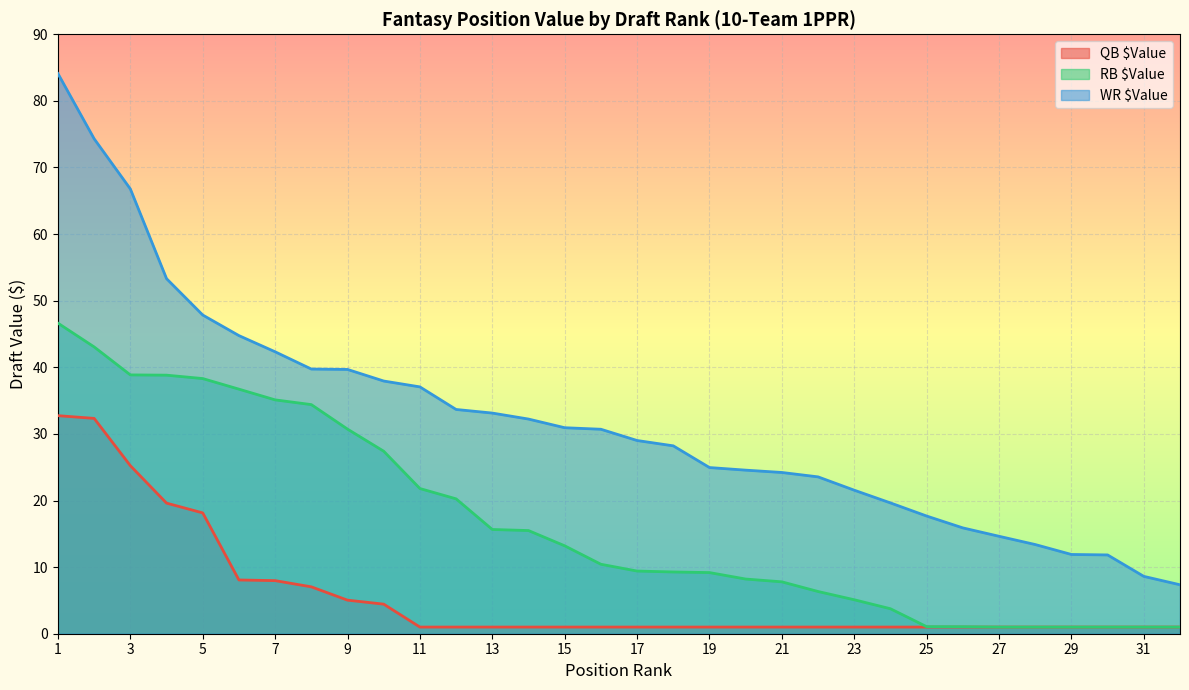

Reading left to right, list all the values displayed in this chart.

QB $Value: 1=32.7	2=32.3	3=25.2	4=19.6	5=18.1	6=8.1	7=8.0	8=7.0	9=5.0	10=4.4	11=1.0	12=1.0	13=1.0	14=1.0	15=1.0	16=1.0	17=1.0	18=1.0	19=1.0	20=1.0	21=1.0	22=1.0	23=1.0	24=1.0	25=1.0	26=1.0	27=1.0	28=1.0	29=1.0	30=1.0	31=1.0	32=1.0
RB $Value: 1=46.6	2=43.1	3=38.9	4=38.8	5=38.3	6=36.7	7=35.1	8=34.4	9=30.7	10=27.4	11=21.8	12=20.2	13=15.7	14=15.5	15=13.2	16=10.4	17=9.4	18=9.3	19=9.2	20=8.2	21=7.8	22=6.3	23=5.1	24=3.8	25=1.1	26=1.1	27=1.0	28=1.0	29=1.0	30=1.0	31=1.0	32=1.0
WR $Value: 1=84.1	2=74.3	3=66.8	4=53.3	5=47.9	6=44.8	7=42.3	8=39.7	9=39.7	10=37.9	11=37.1	12=33.7	13=33.1	14=32.2	15=30.9	16=30.7	17=29.0	18=28.2	19=24.9	20=24.6	21=24.2	22=23.6	23=21.6	24=19.6	25=17.7	26=15.9	27=14.6	28=13.4	29=11.9	30=11.8	31=8.6	32=7.3